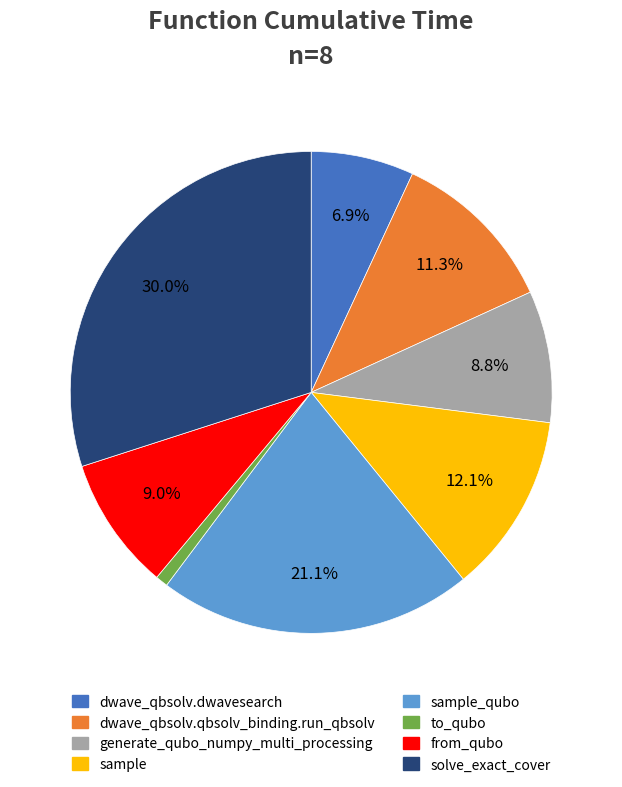

Count the number of slices in the pie.

8